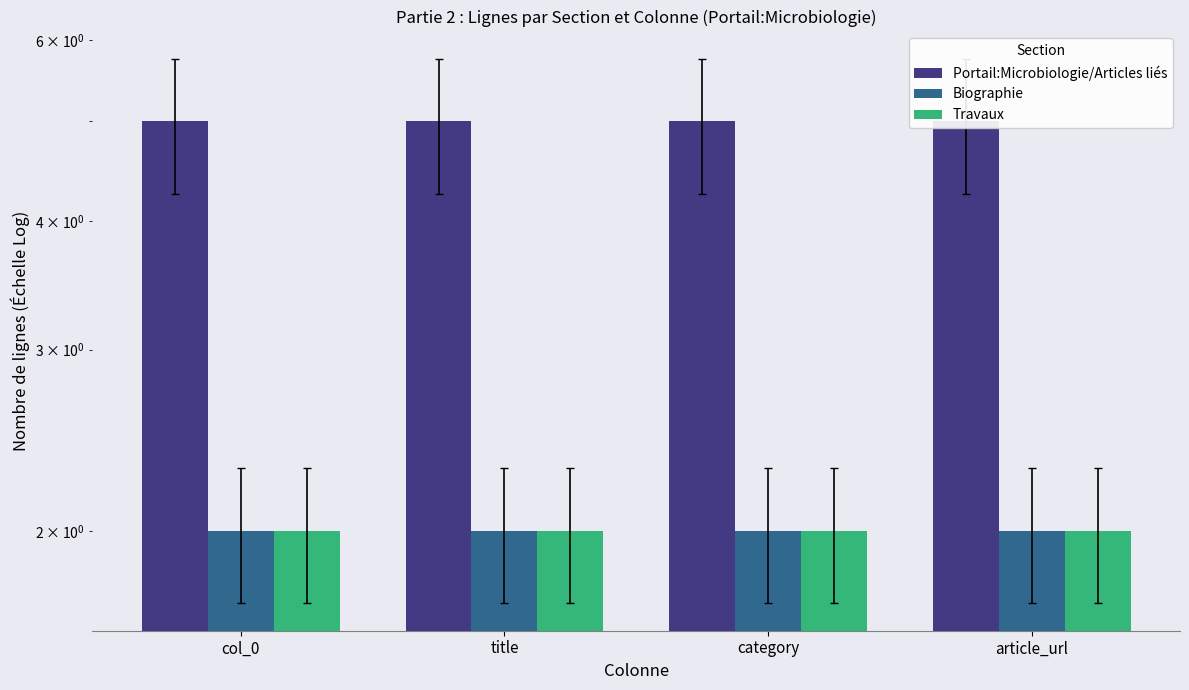

Reading left to right, transcribe all the data shown in this chart.

Portail:Microbiologie/Articles liés: col_0=5	title=5	category=5	article_url=5
Biographie: col_0=2	title=2	category=2	article_url=2
Travaux: col_0=2	title=2	category=2	article_url=2